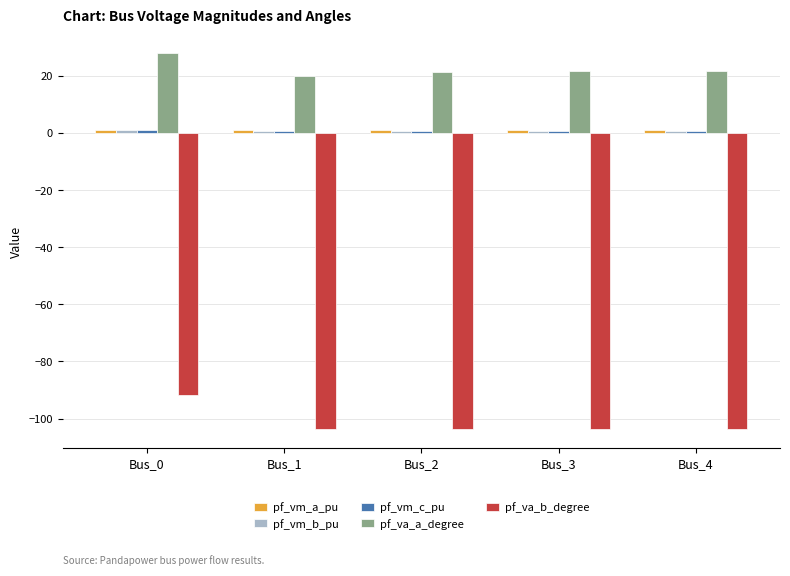

The pf_va_b_degree series shows -42.2 at Bus_0. True or false?

False